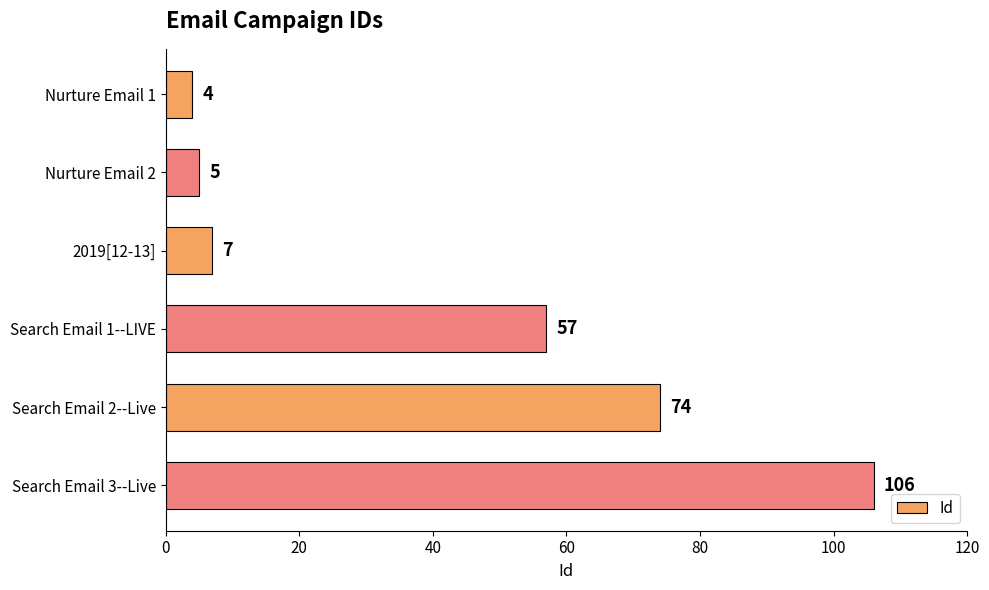

Where is the data nearest to the value 55?

Search Email 1--LIVE